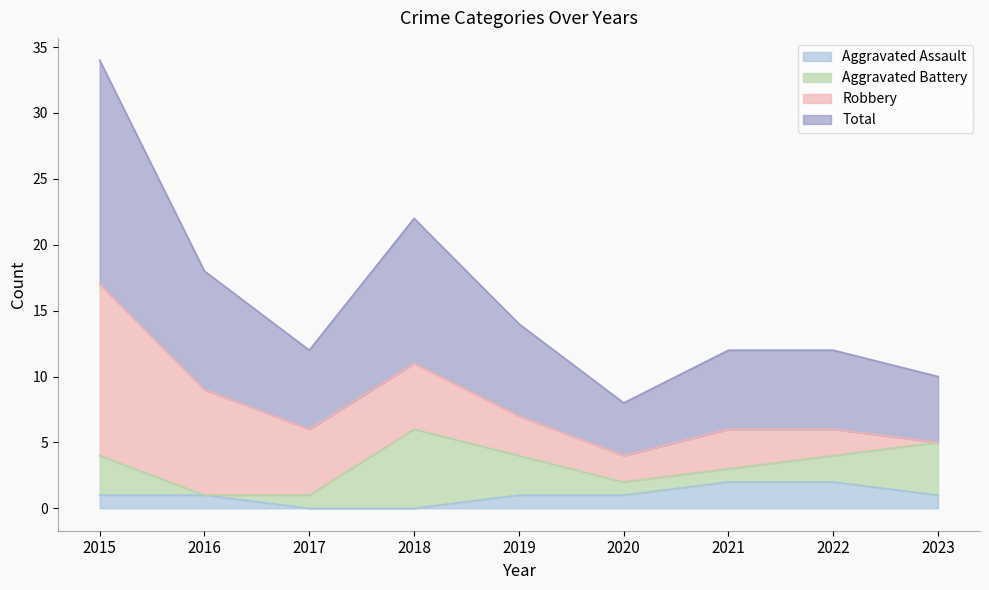

The Aggravated Assault series shows 0 at 2018. True or false?

True